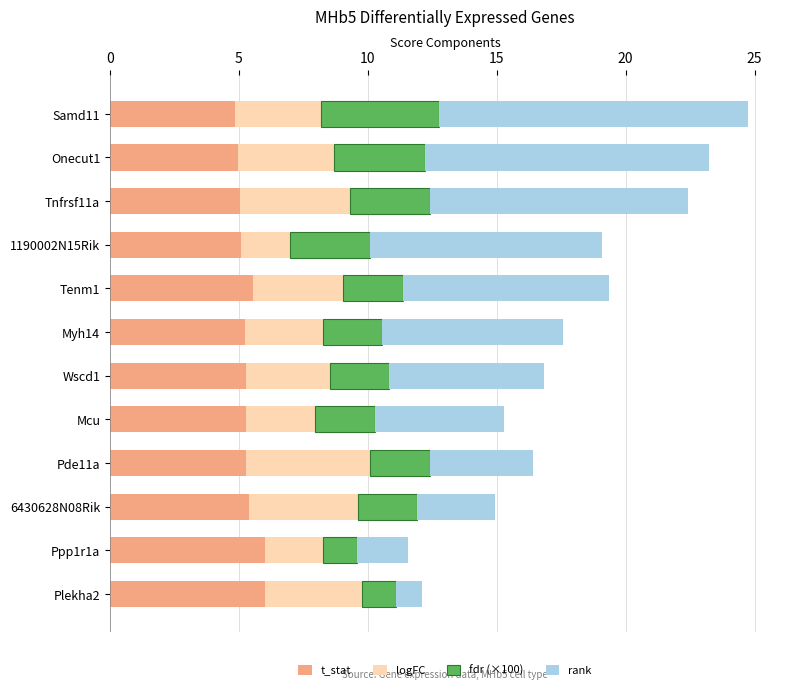

What is the maximum value for t_stat?

6.0